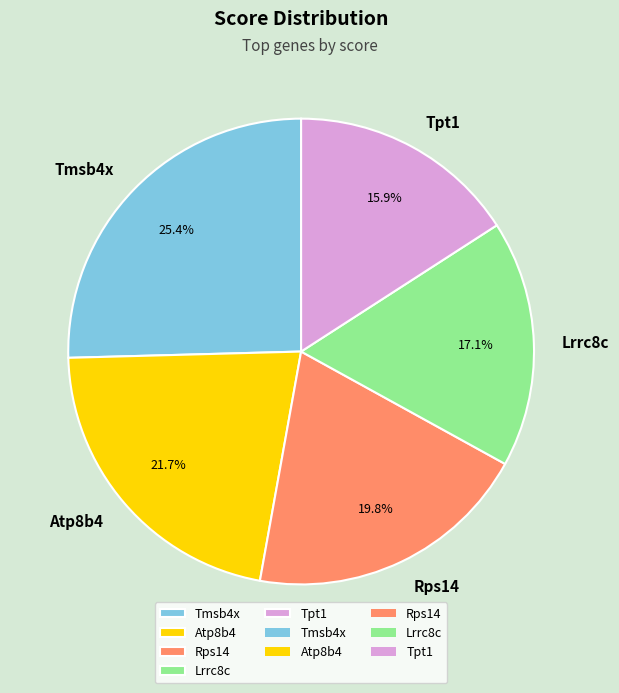

Which slice is the smallest?

Tpt1